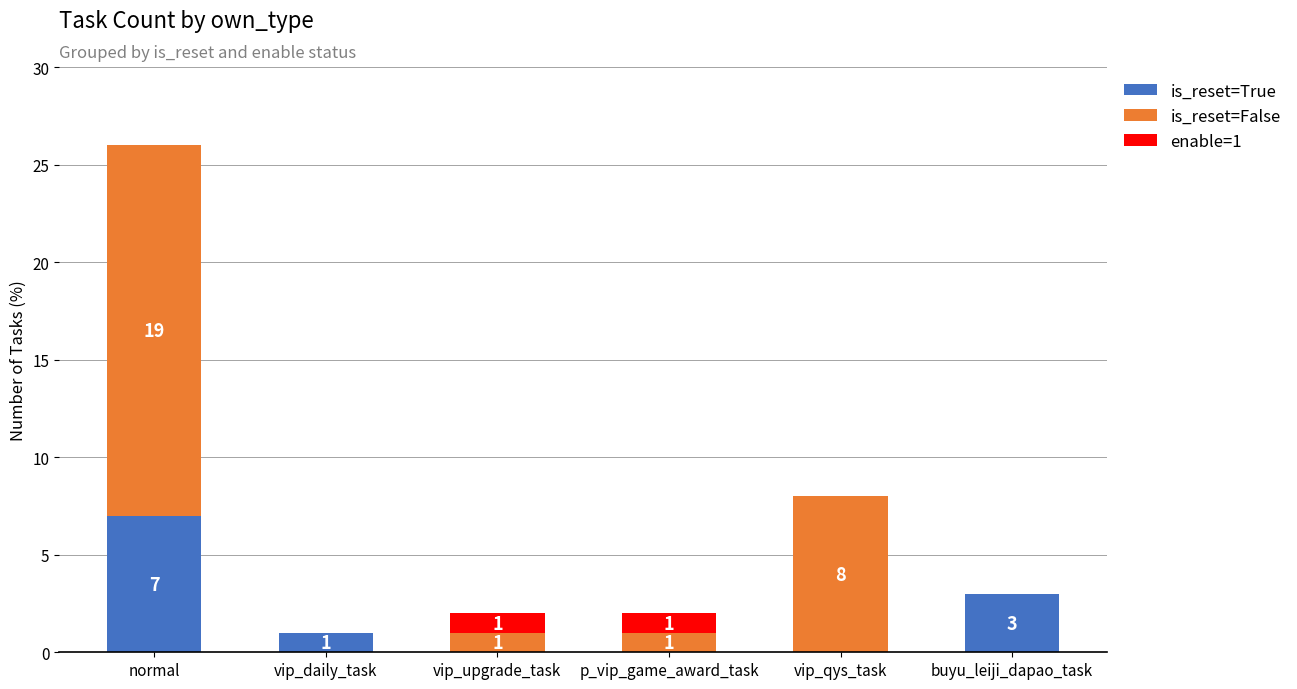

Reading left to right, transcribe the values for is_reset=True.

normal=7	vip_daily_task=1	vip_upgrade_task=0	p_vip_game_award_task=0	vip_qys_task=0	buyu_leiji_dapao_task=3